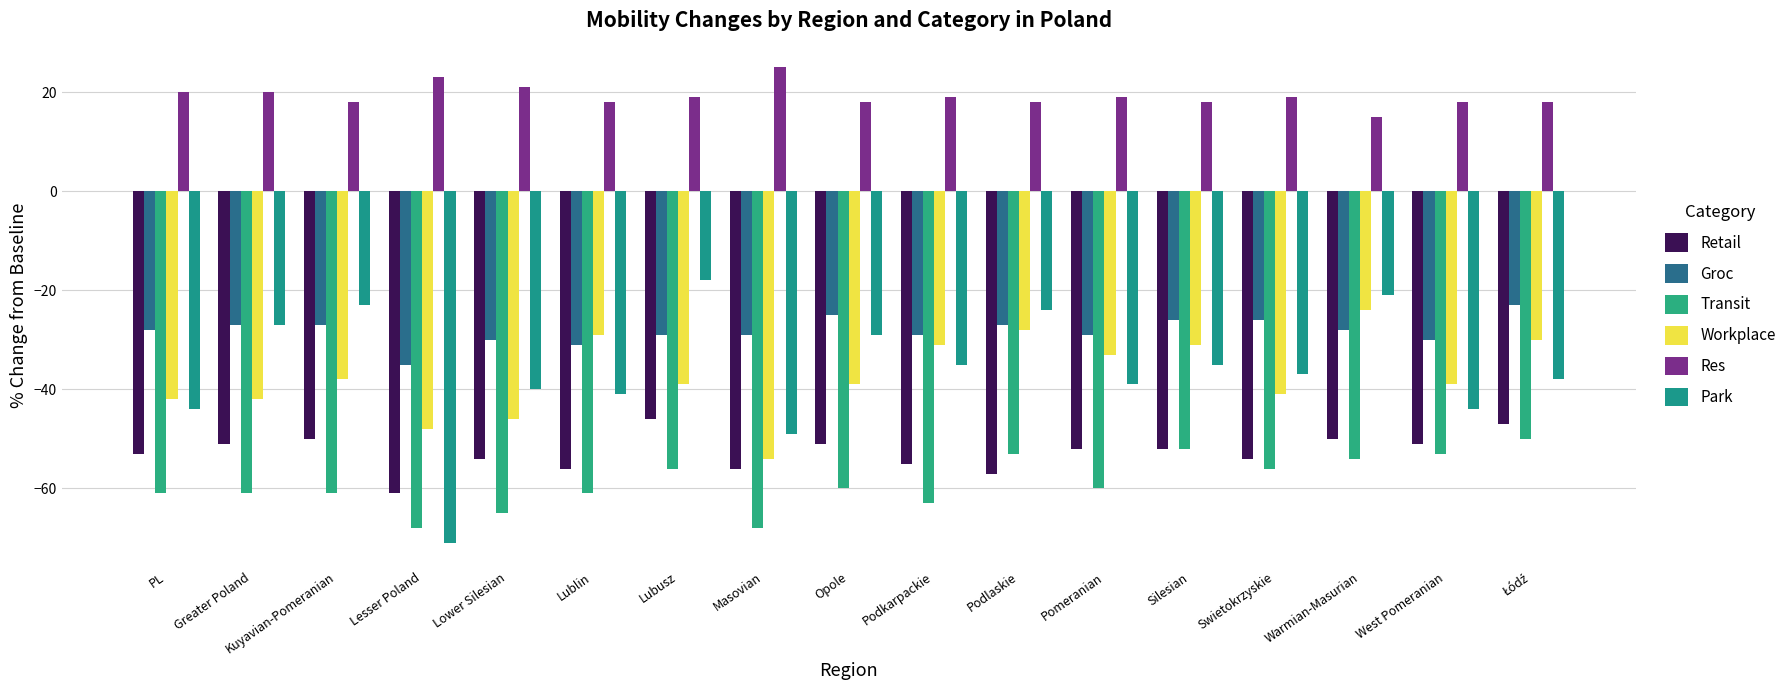

What is the difference between the Transit values at Masovian and West Pomeranian?

15